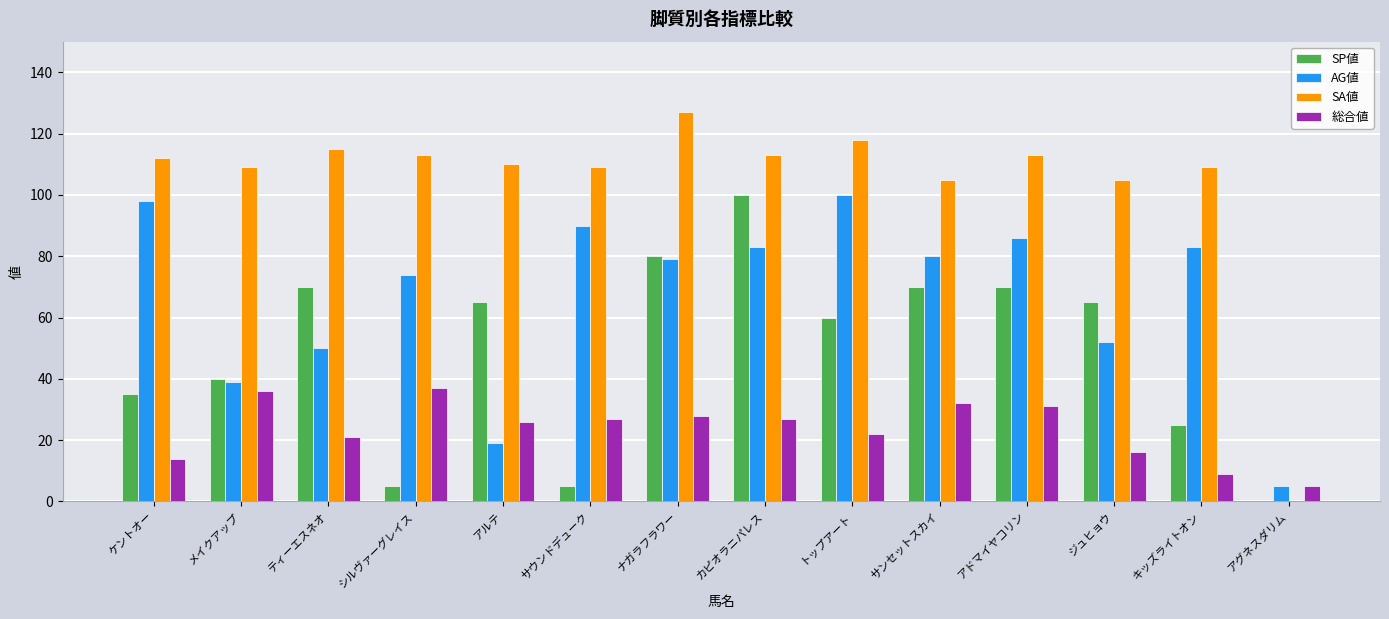

Between ティーエスネオ and トップアート, which series saw the biggest shift?

AG値